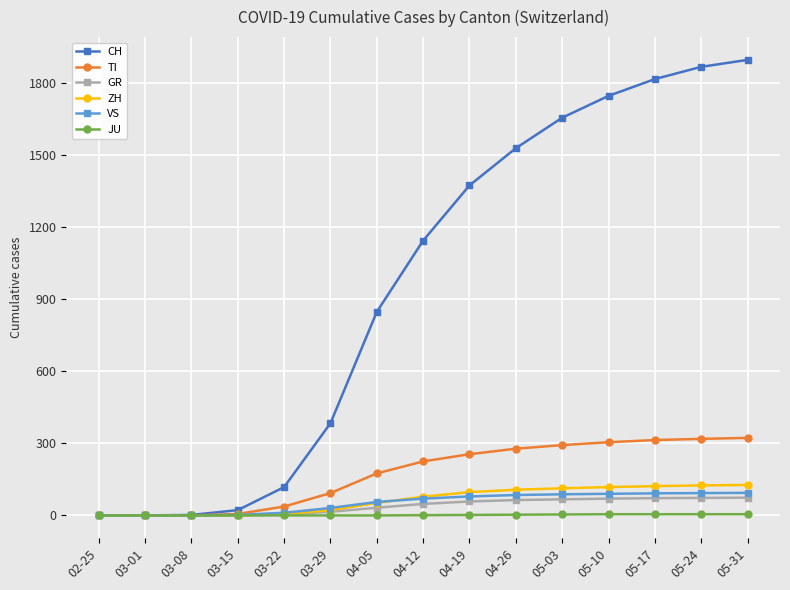

Which series has the widest spread of values?

CH